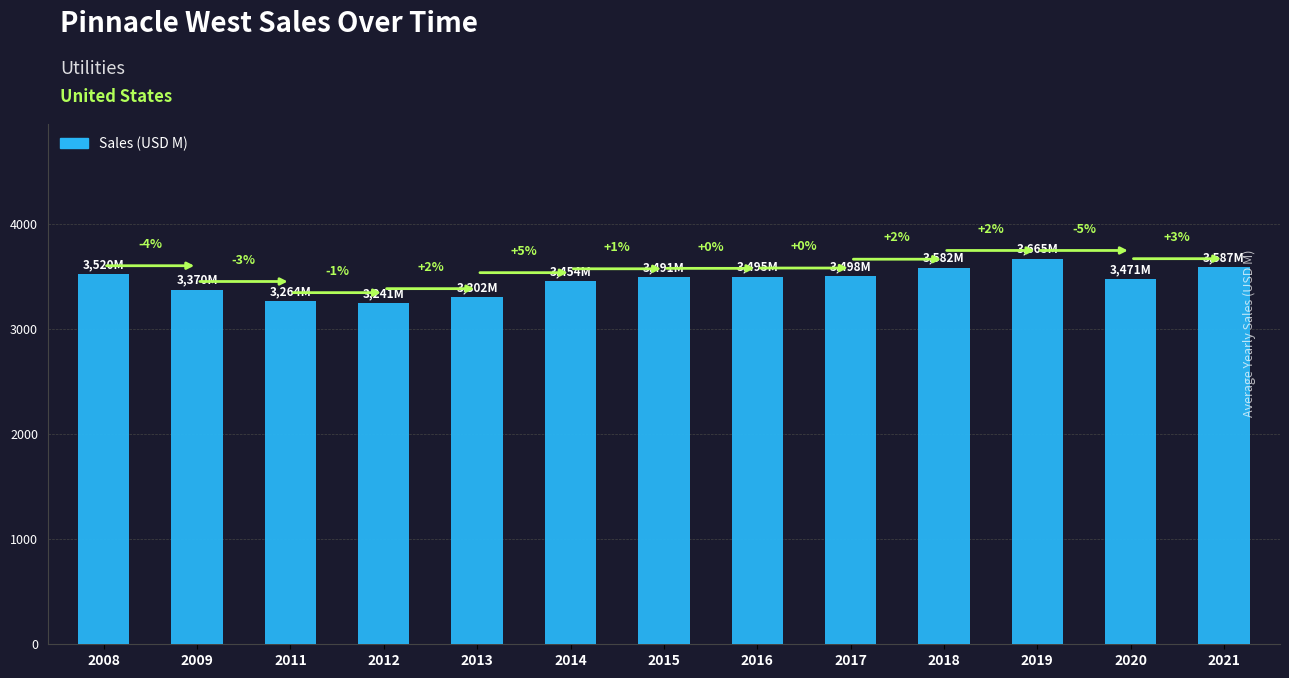

What is the difference between the values at 2021 and 2017?

89